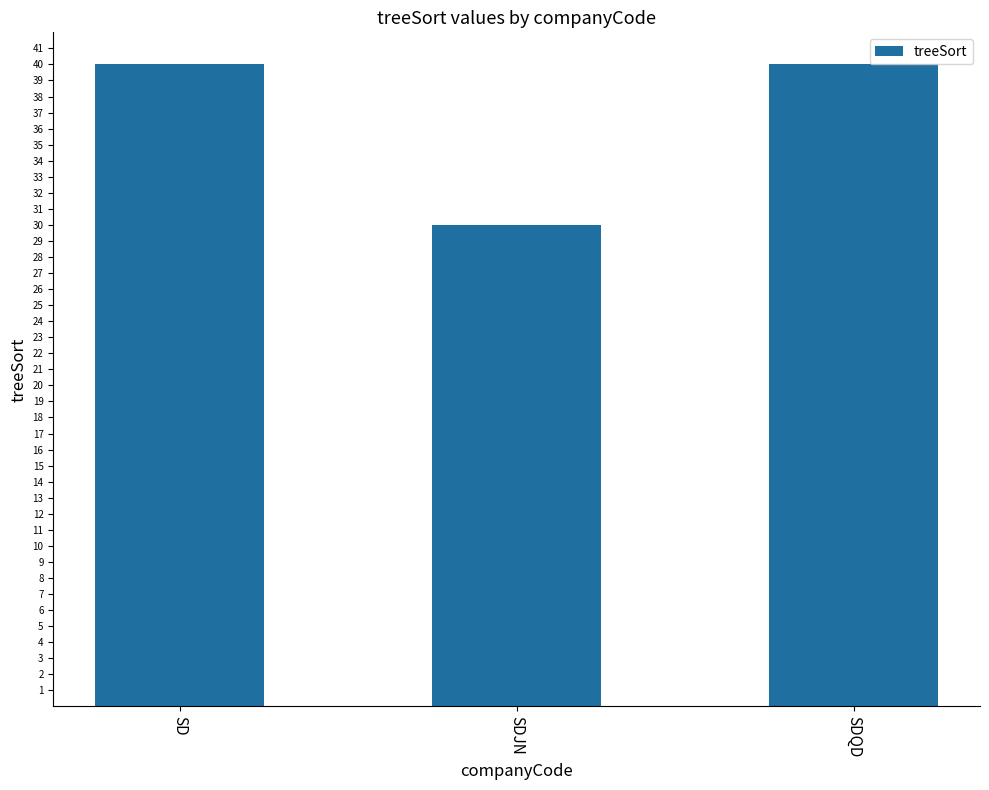

How many data points does each series have?

3